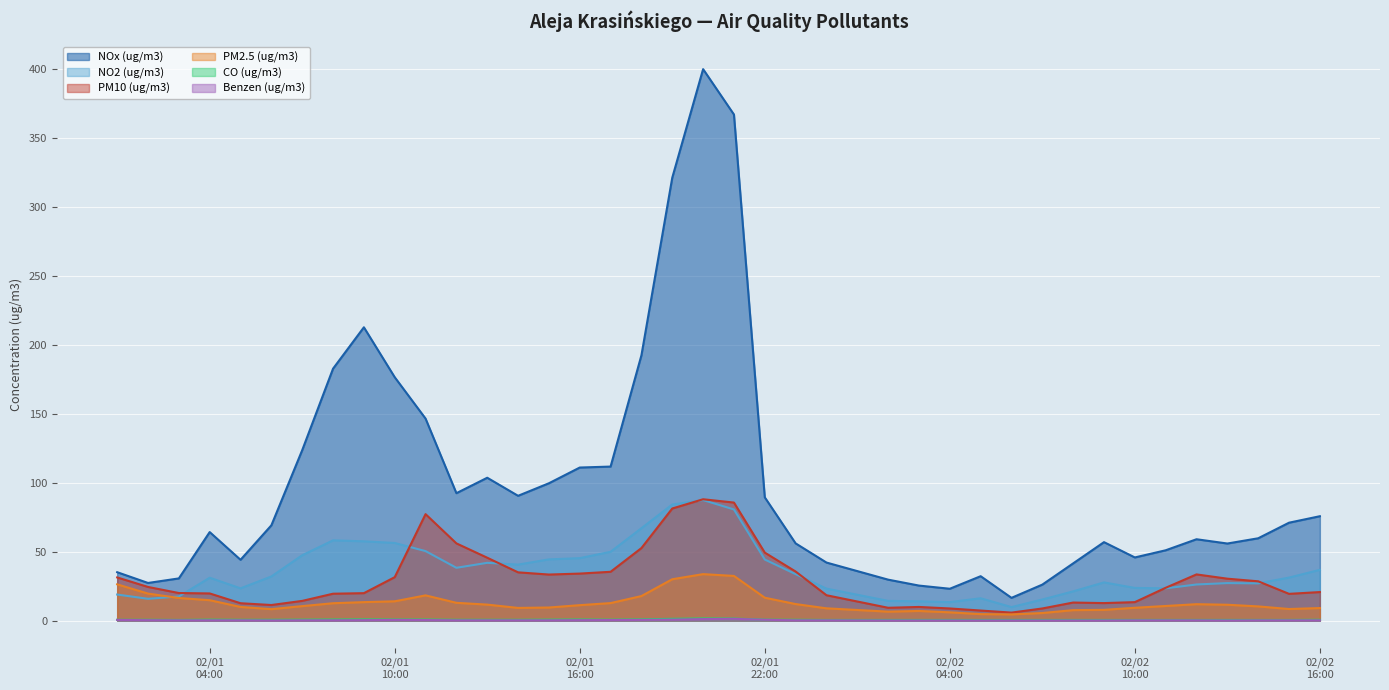

Which series has the largest range (max minus min)?

NOx (ug/m3)